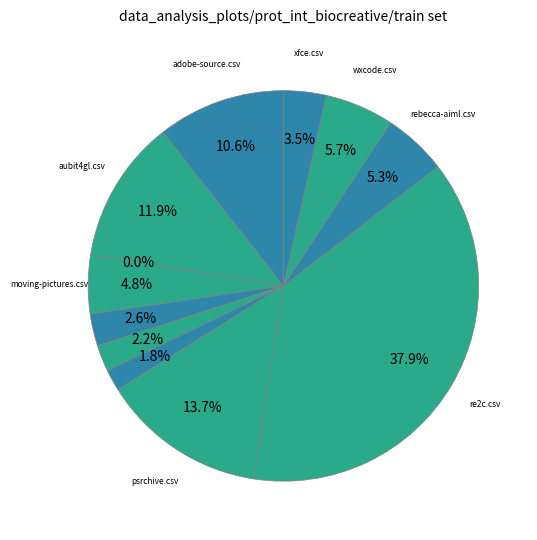

To the nearest percent, what percentage of the pie is opensim4opencog.csv?

2%